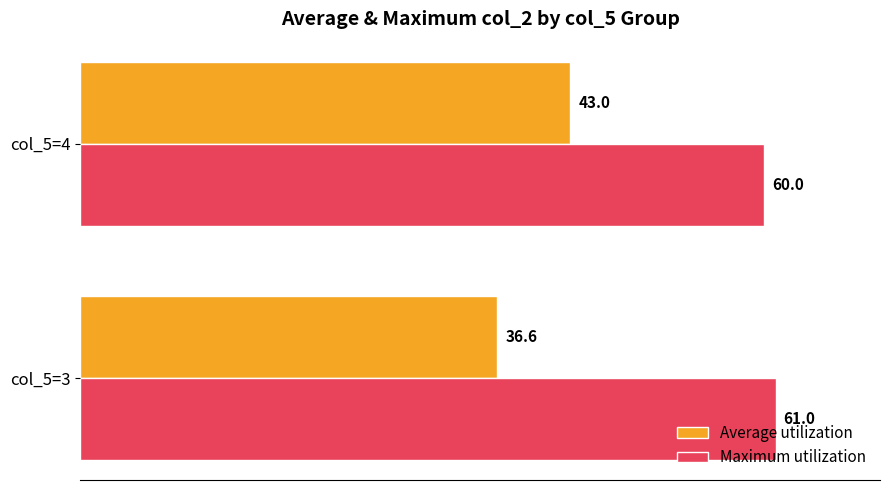

Rank the series at col_5=4 from lowest to highest value.

Average utilization, Maximum utilization